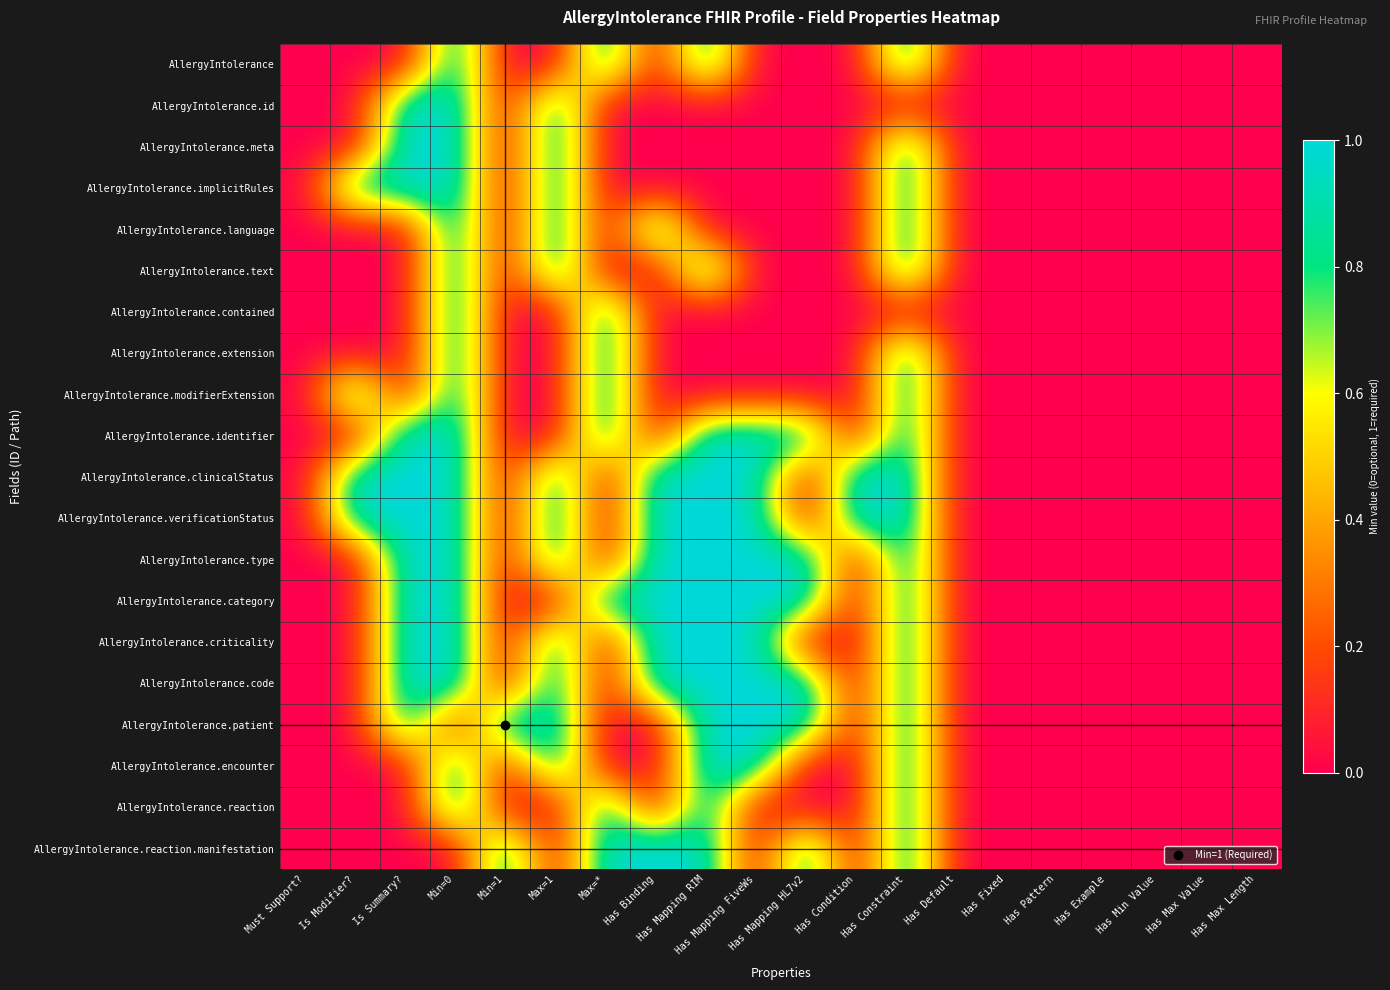

At which category is the sum across all series the highest?

Min=0